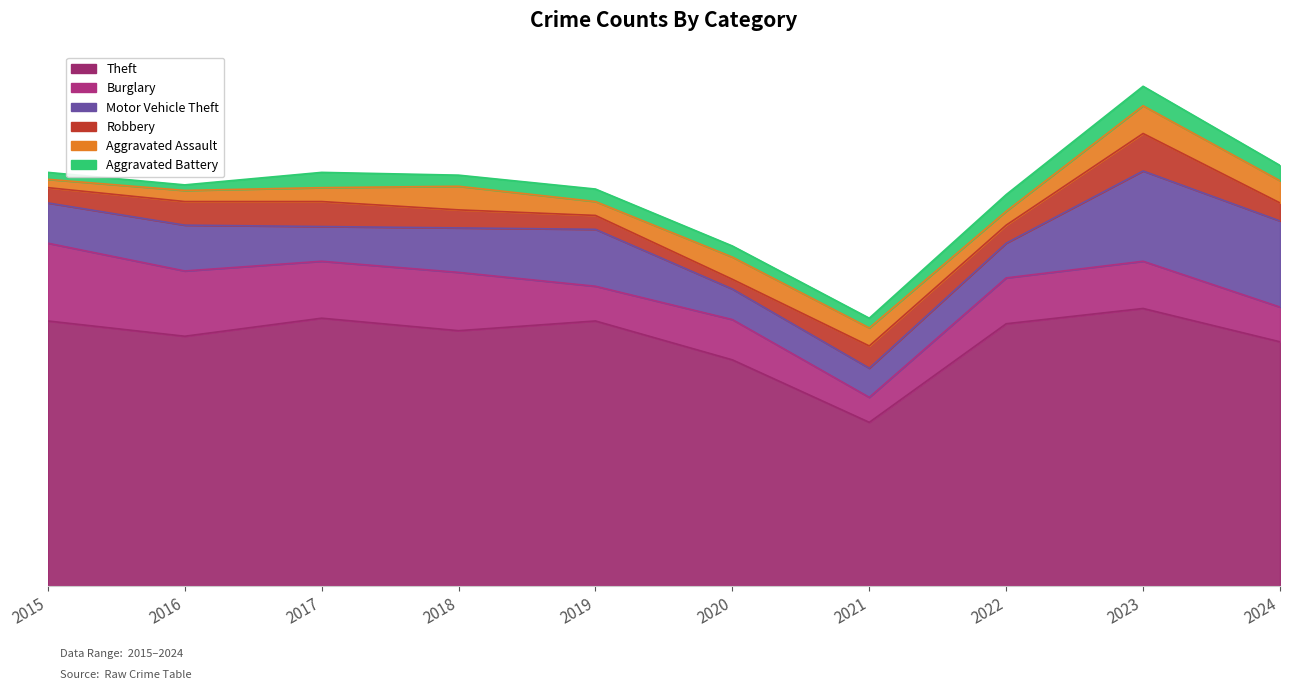

Which category has the lowest value across all series?

2016